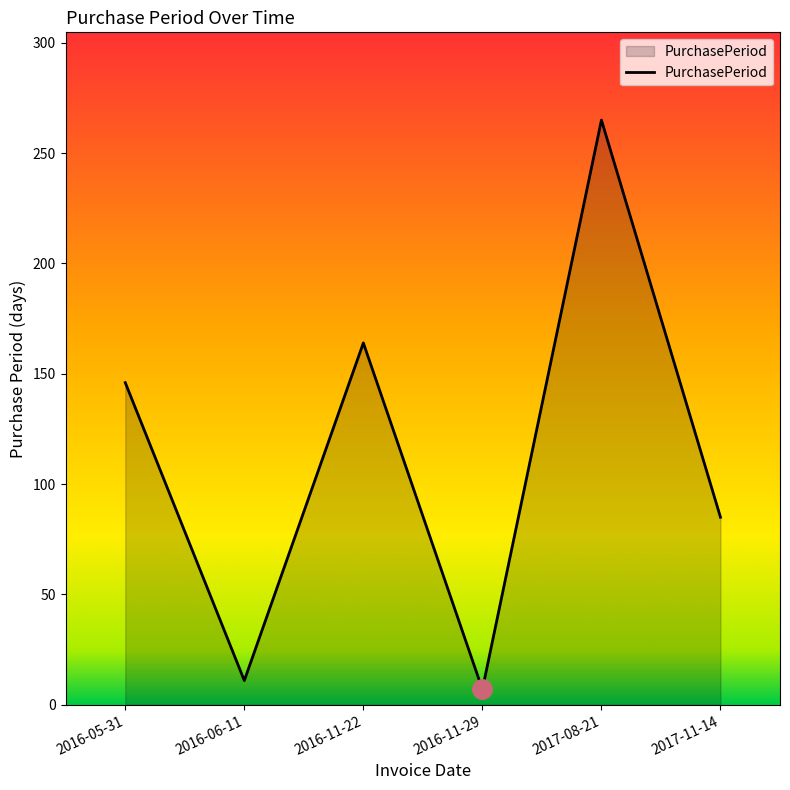

The chart shows a value of 164 at 2016-11-22. True or false?

True